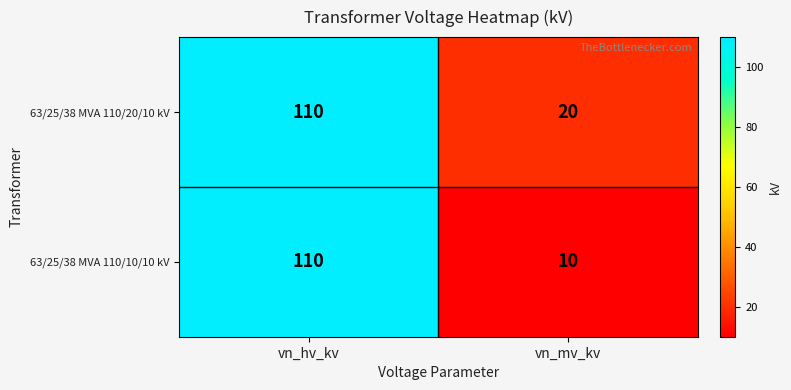

At how many categories does at least one series exceed 17?

2